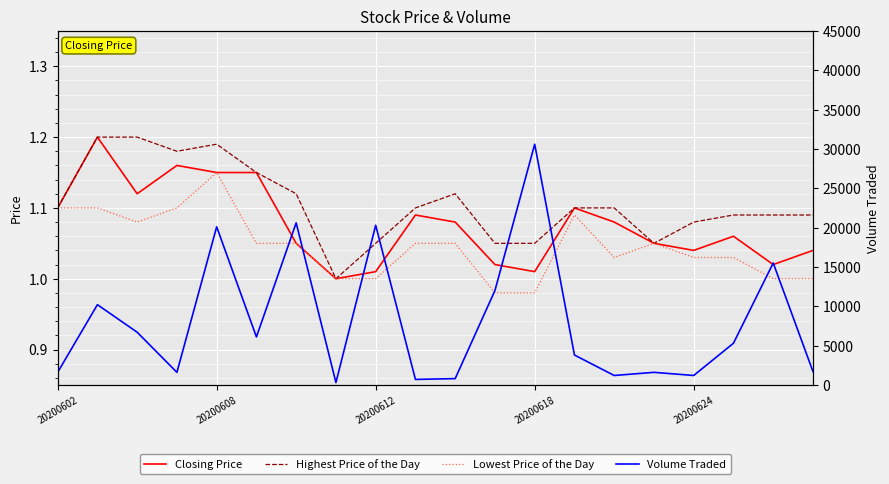

True or false: Highest Price of the Day and Closing Price intersect in this chart.

False